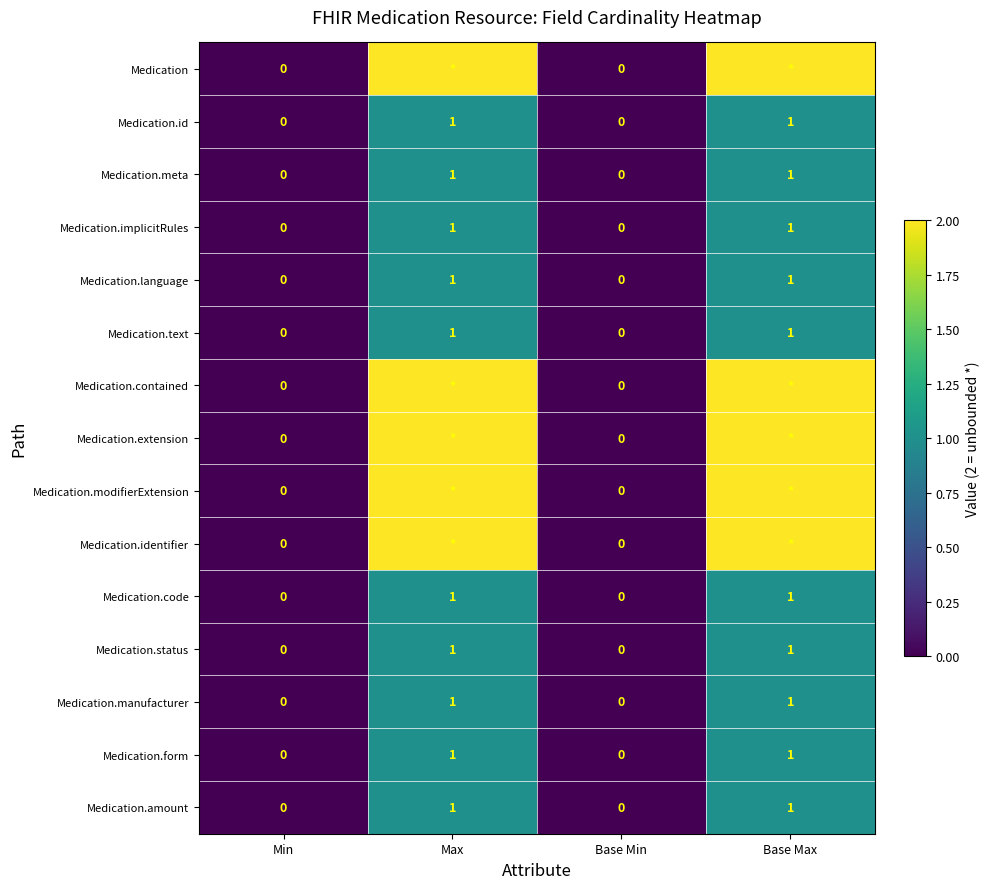

At how many categories does at least one series exceed 1?

2